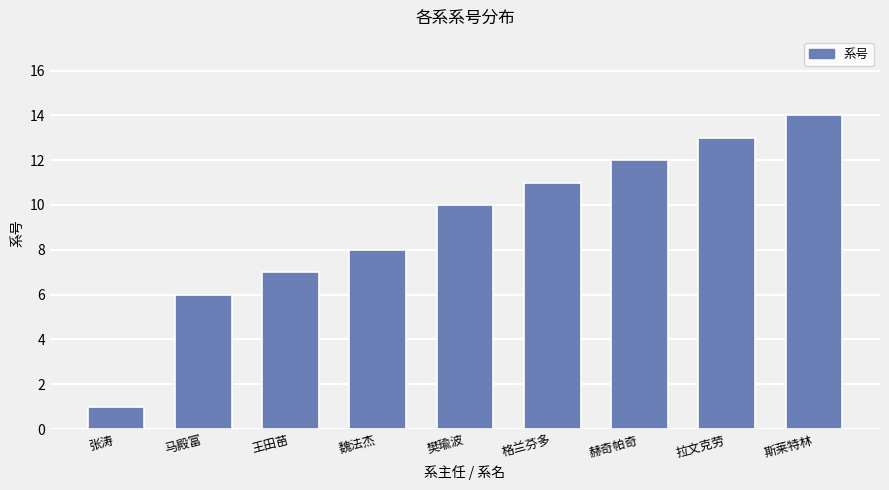

What is the maximum value shown in the chart?

14